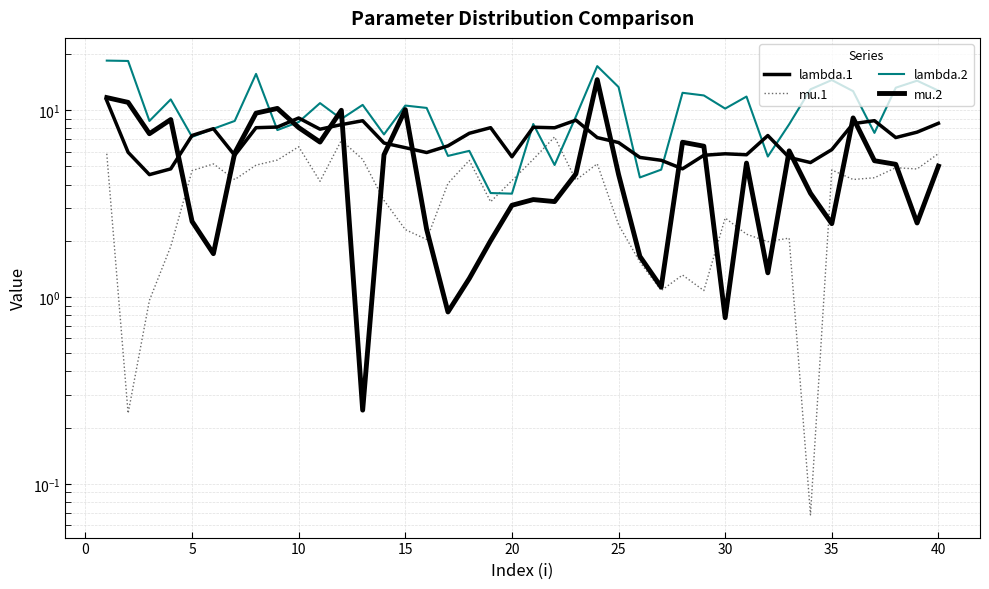

Which series has the widest spread of values?

lambda.2